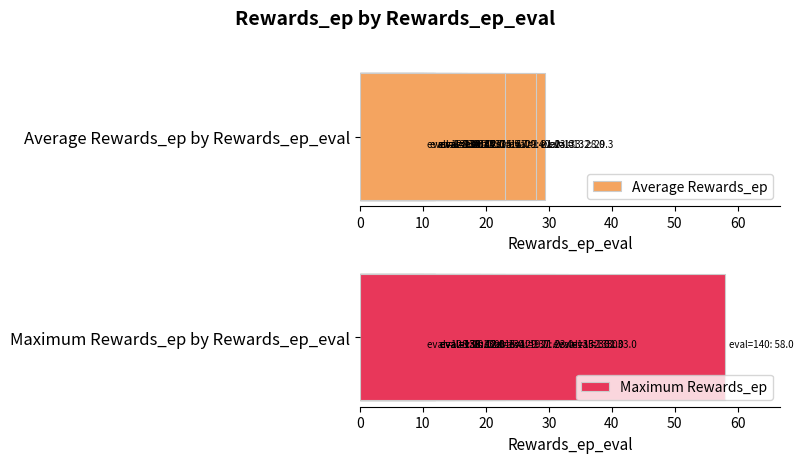

How many distinct data groups are displayed?

2